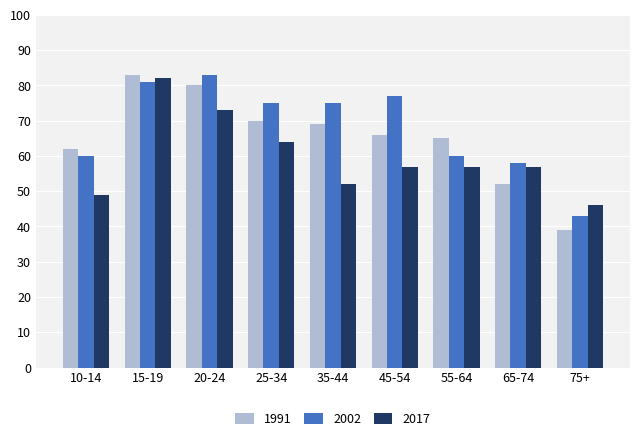

True or false: 1991 has a value of 99 at 10-14.

False